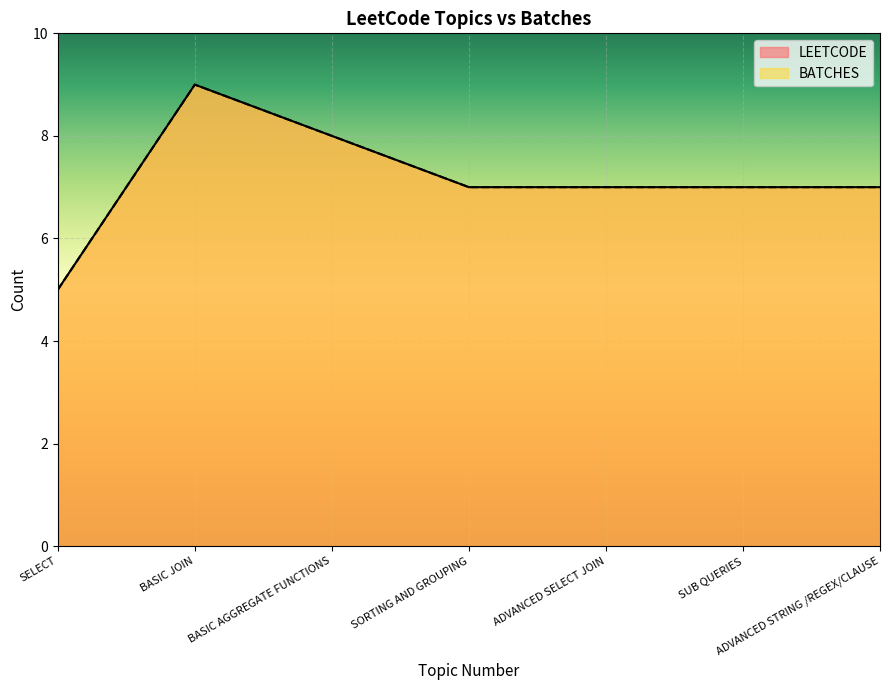

At which category does the chart reach its peak across all series?

BASIC JOIN